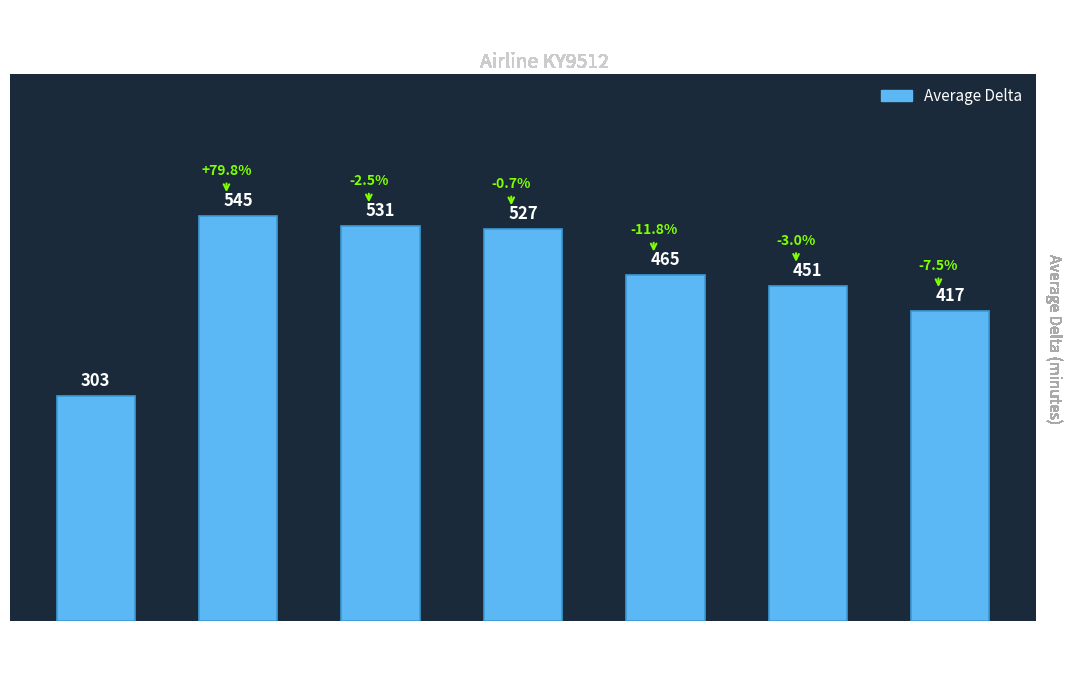

The chart shows a value of 527.1 at 1302. True or false?

True